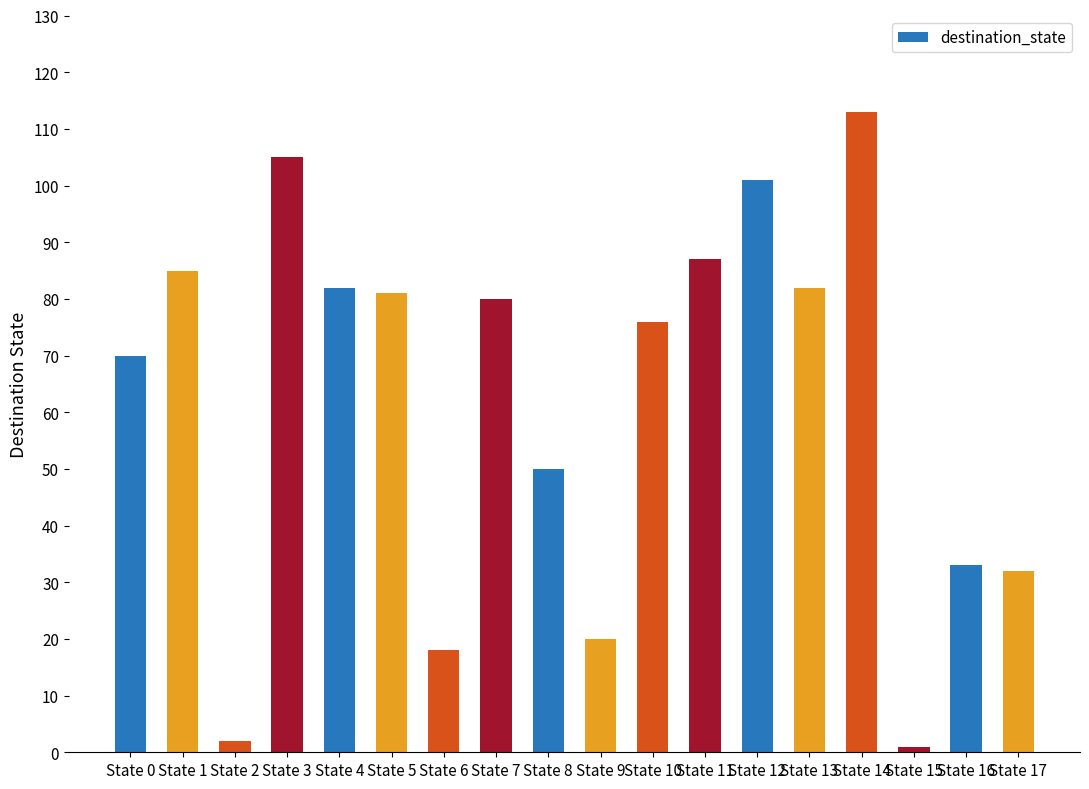

Reading left to right, transcribe all the data shown in this chart.

70	85	2	105	82	81	18	80	50	20	76	87	101	82	113	1	33	32